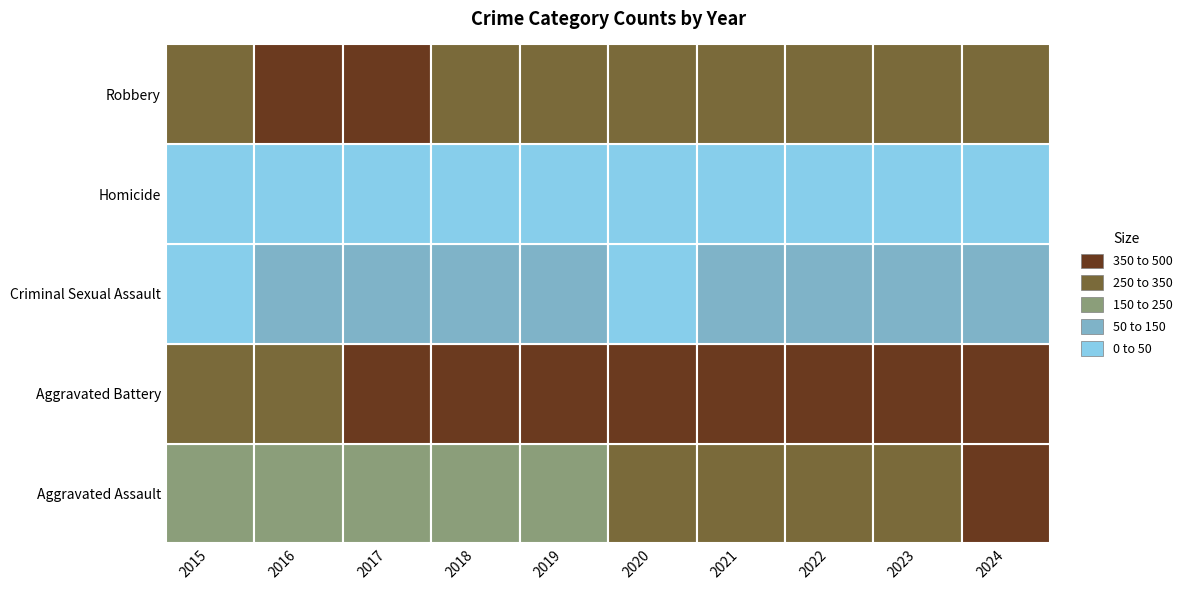

Which category has the highest value in the Aggravated Assault series?

2024